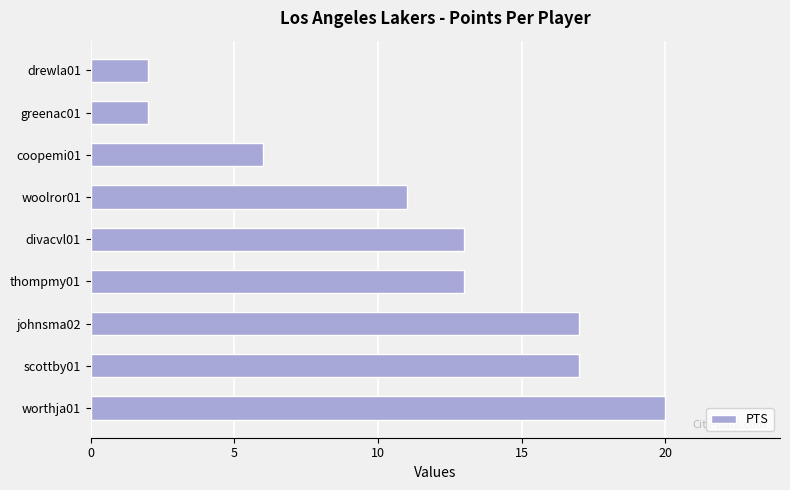

What is the greatest value displayed?

20